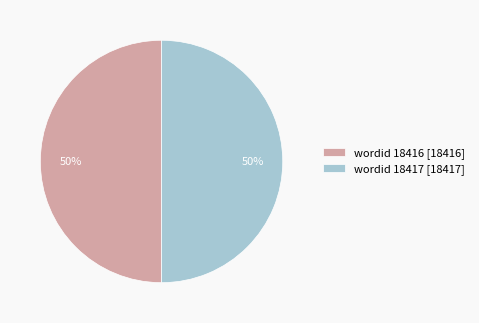

What percentage is the wordid 18417 [18417] slice, to the nearest percent?

50%